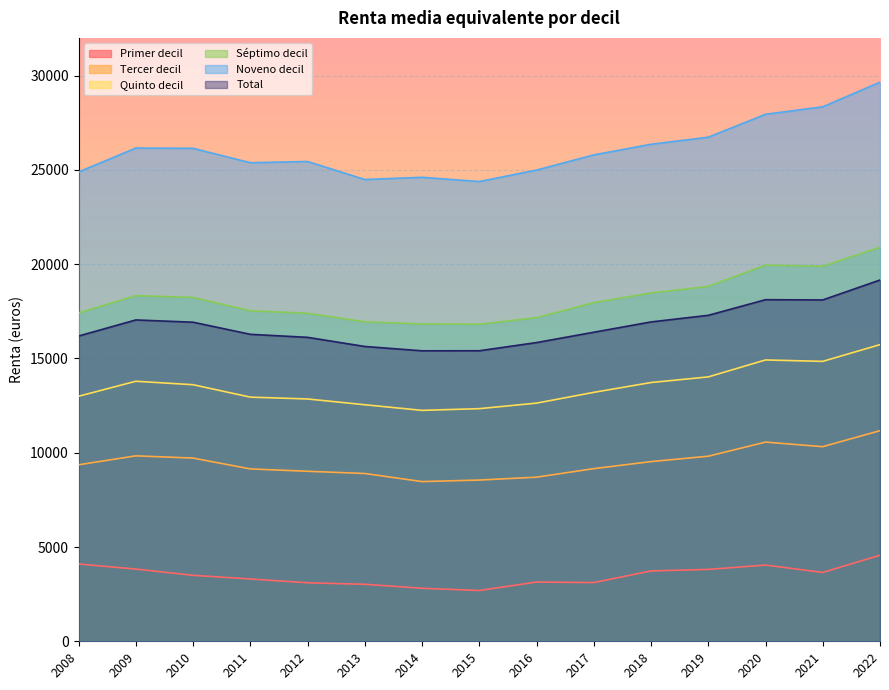

What is the spread (max minus min) of values at 2018?

22628